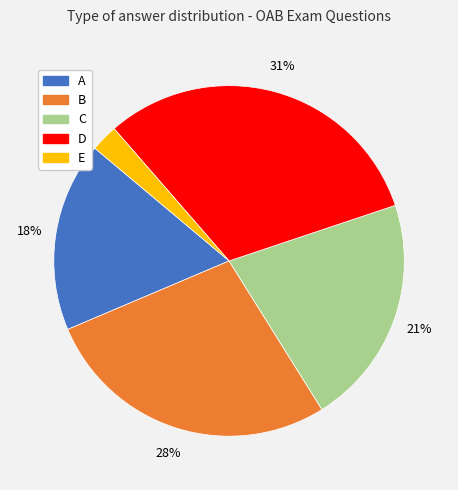

Rank the categories by value from lowest to highest.

E, A, C, B, D